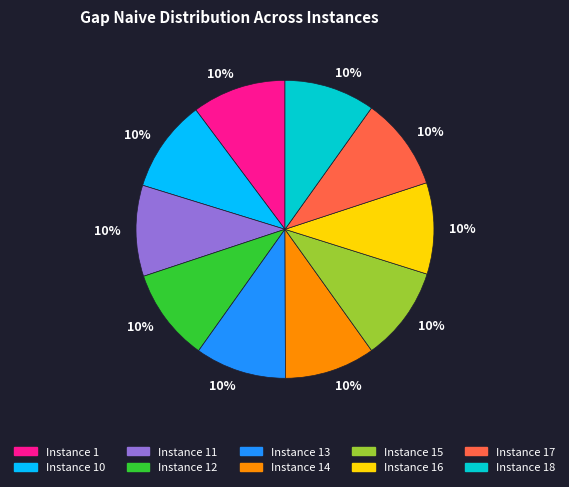

Is there any slice that represents more than half of the pie?

No